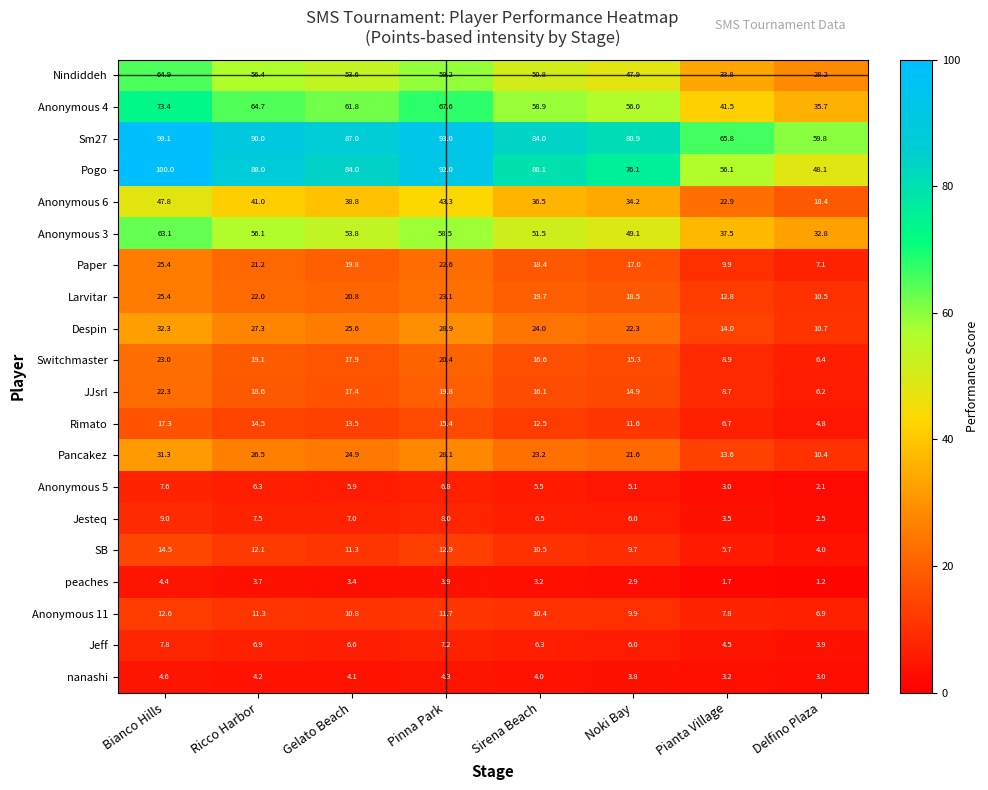

Which series has the widest spread of values?

Pogo